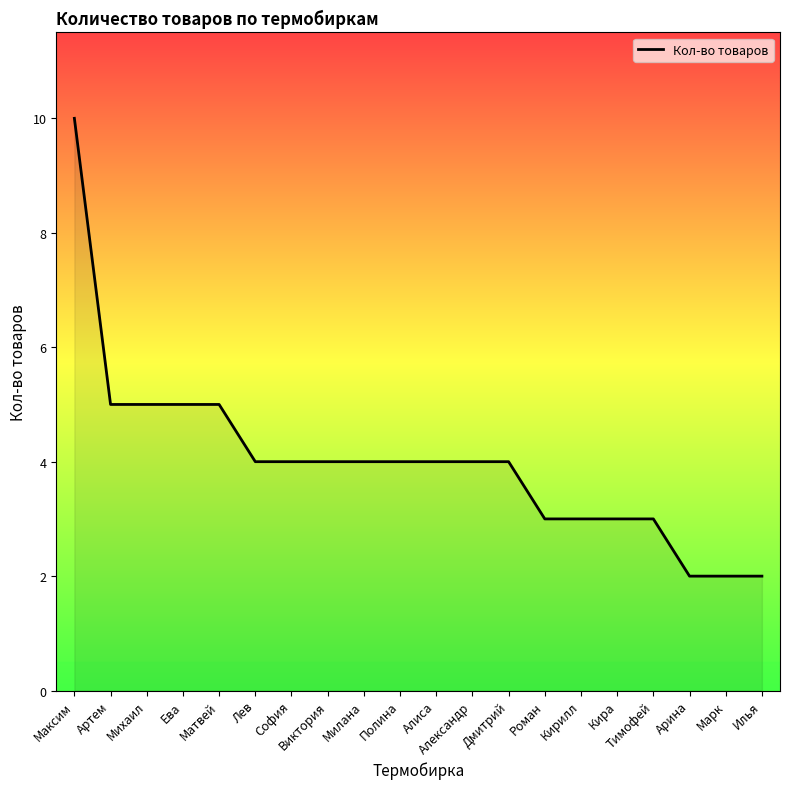

What is the maximum value shown in the chart?

10